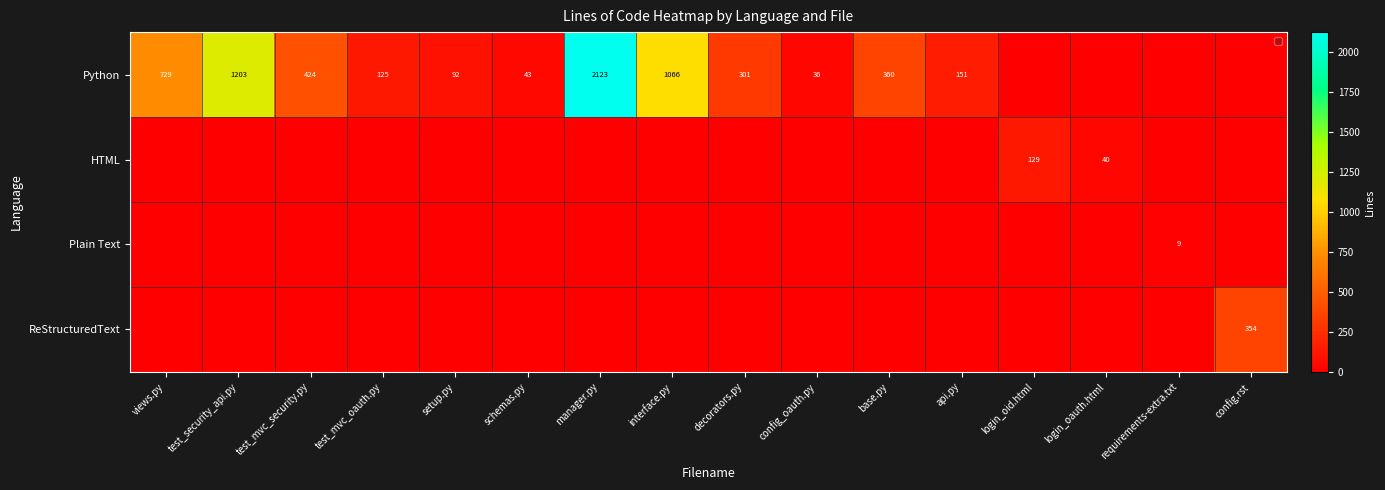

What is the difference between the Python values at schemas.py and interface.py?

1023